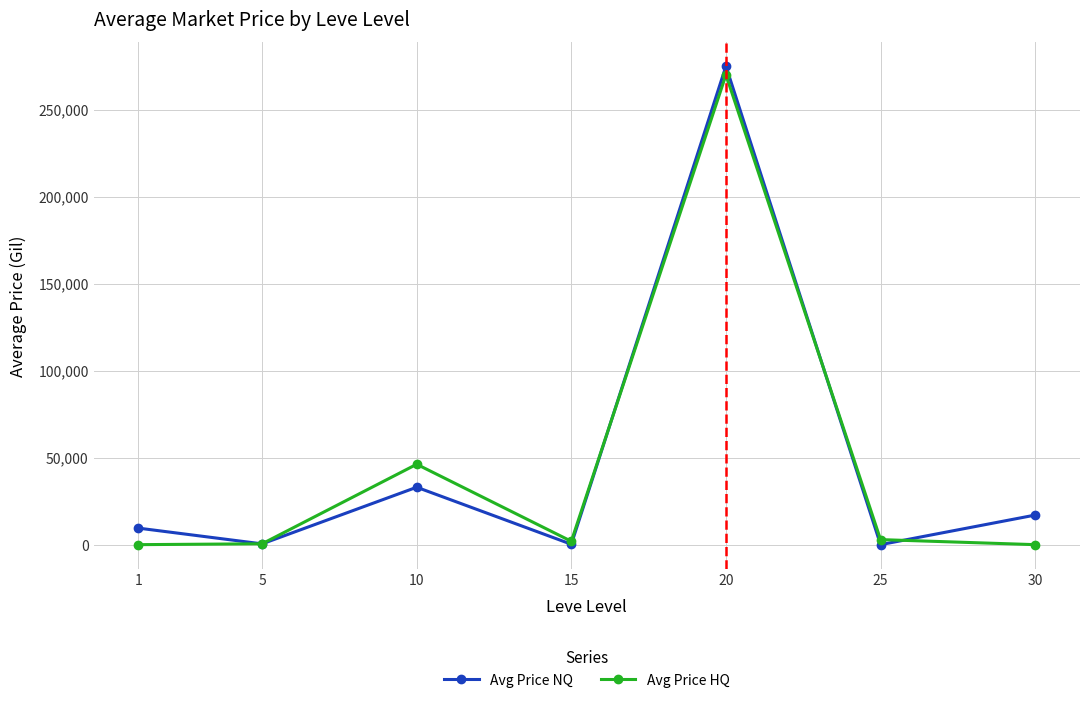

Read the Avg Price NQ value at 10.

33000.0